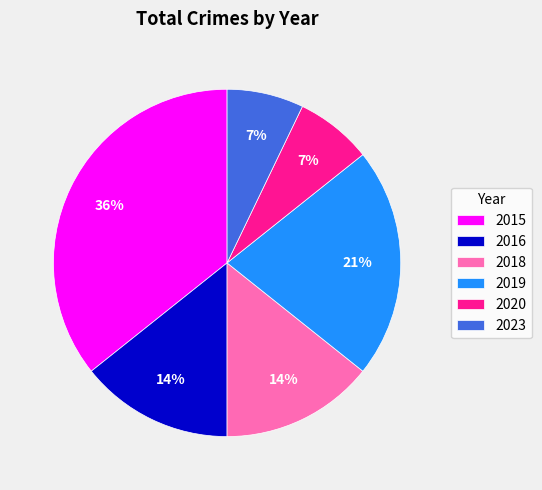

Is the sum of 2015 and 2020 greater than half?

No